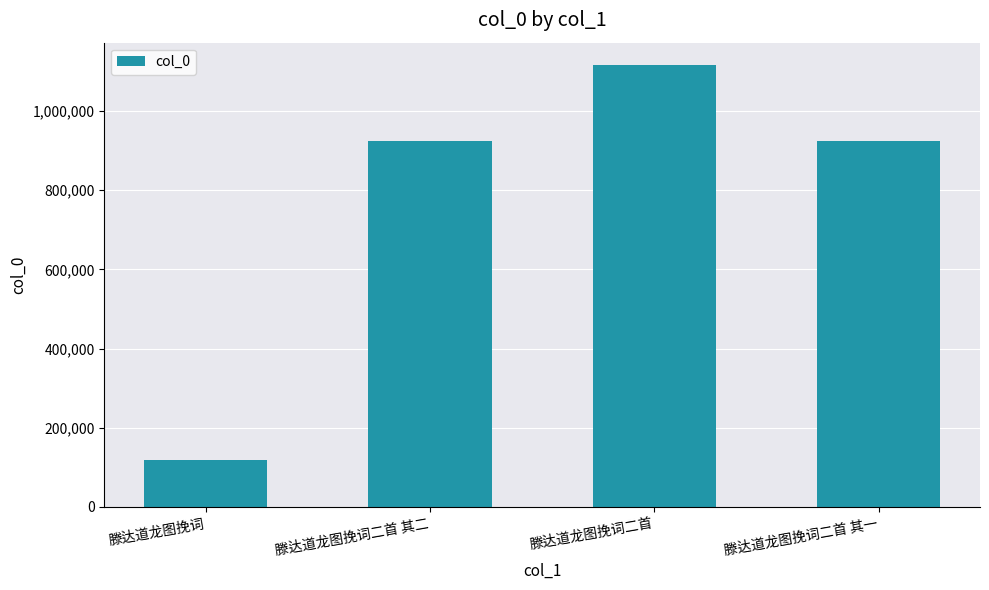

What is the greatest value displayed?

1116990